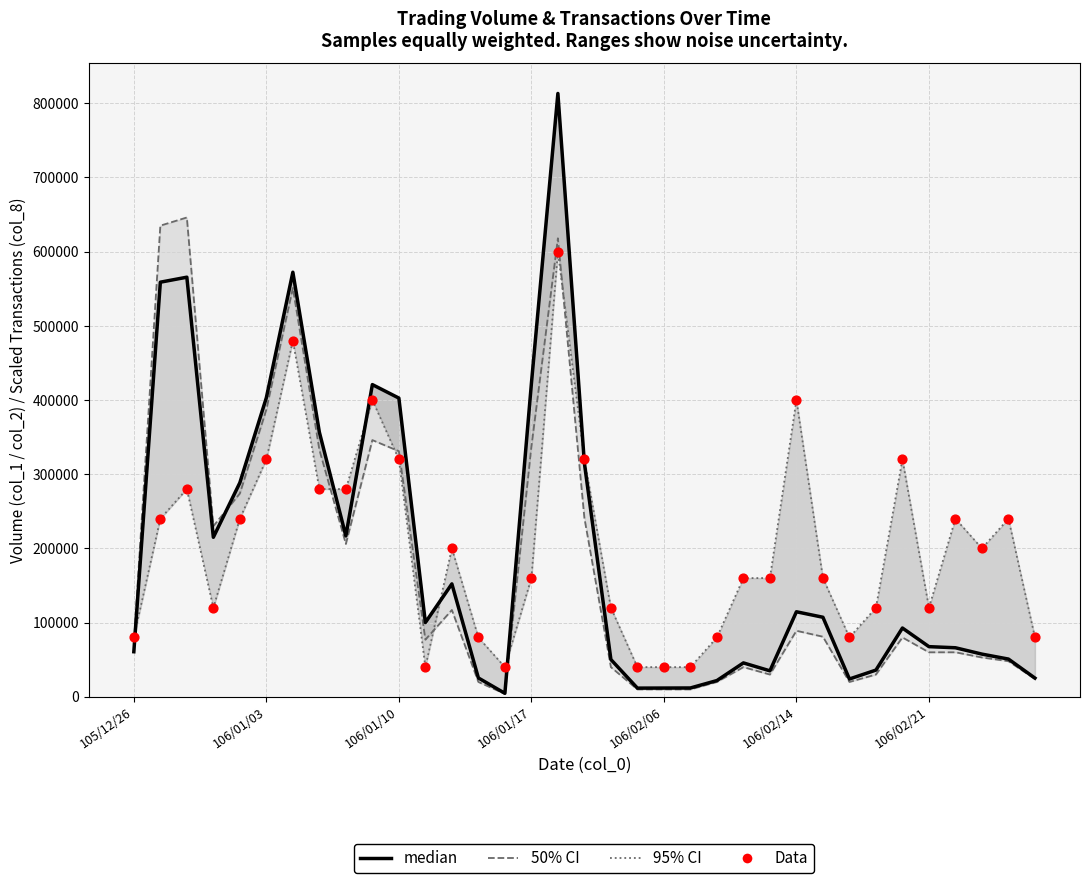

At how many categories does at least one series exceed 802677?

1